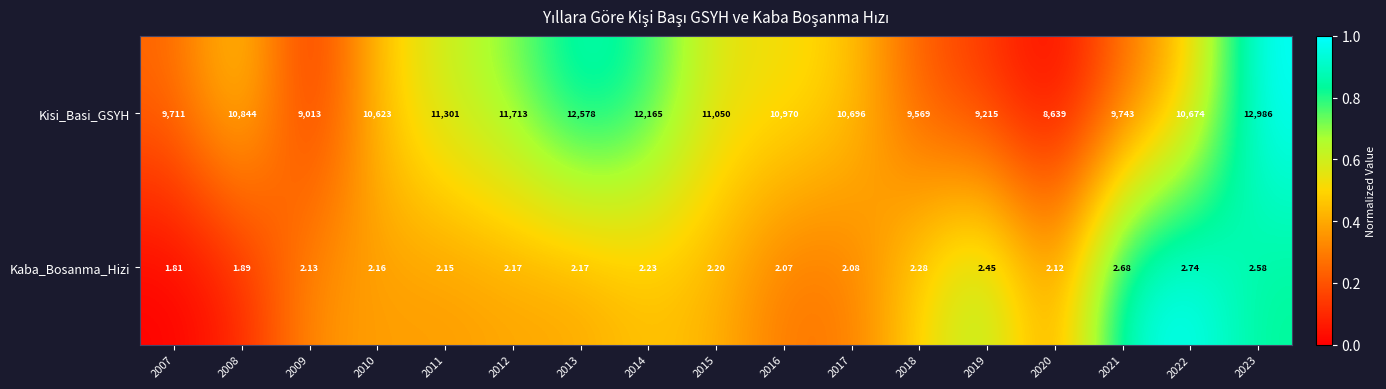

Rank the series by their average value, from highest to lowest.

Kisi_Basi_GSYH, Kaba_Bosanma_Hizi